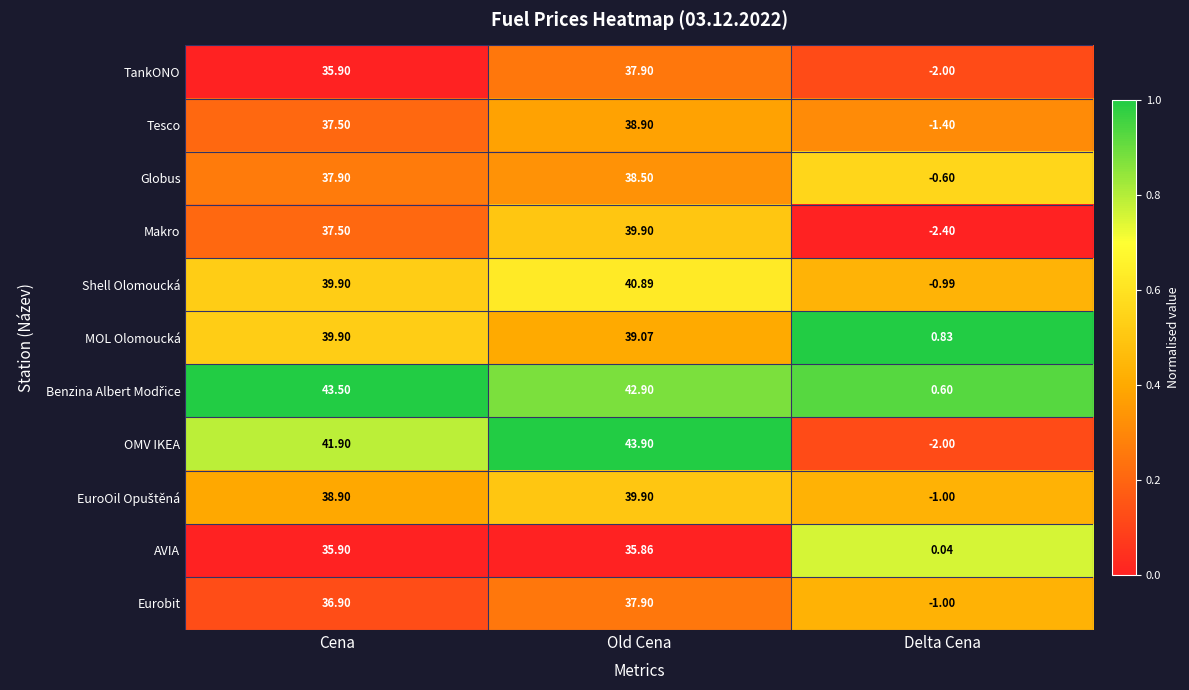

At which category does the chart reach its minimum across all series?

Delta Cena